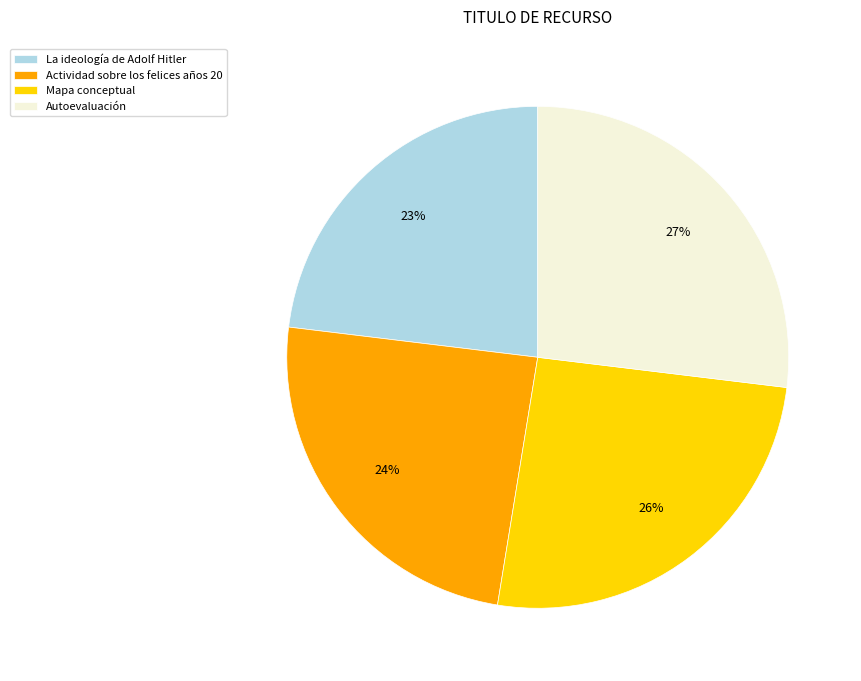

Is there any slice that represents more than half of the pie?

No